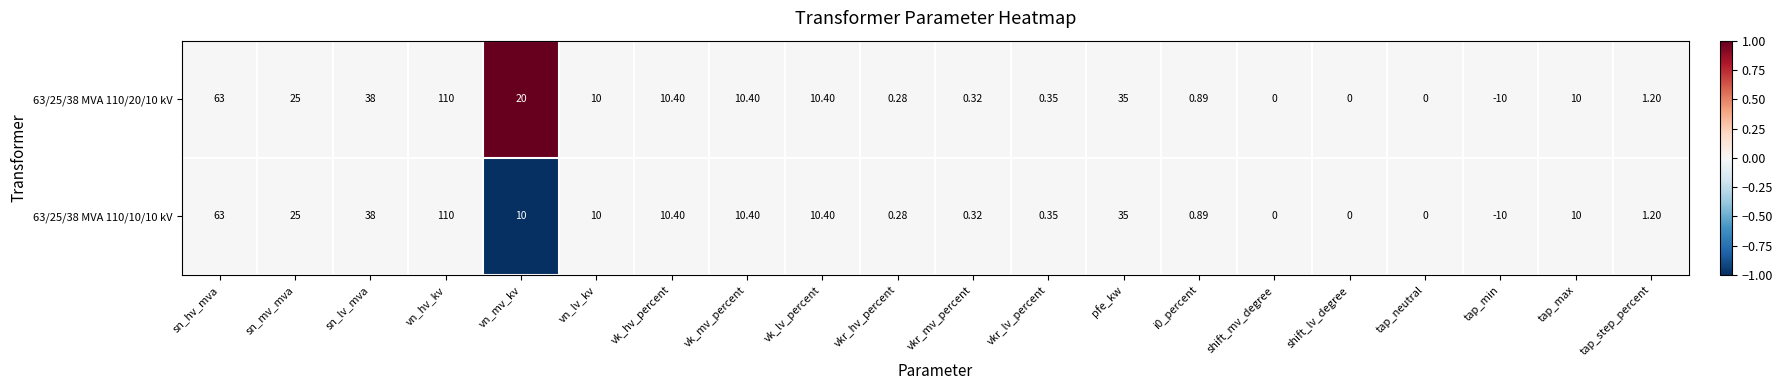

How many distinct data groups are displayed?

2